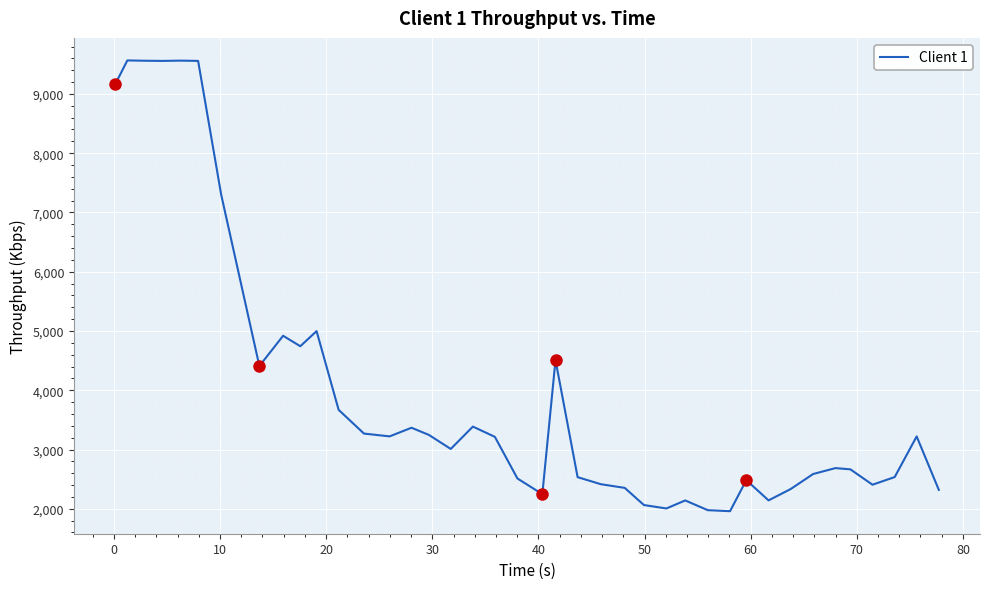

What is the difference between the maximum and minimum values?

7605.7